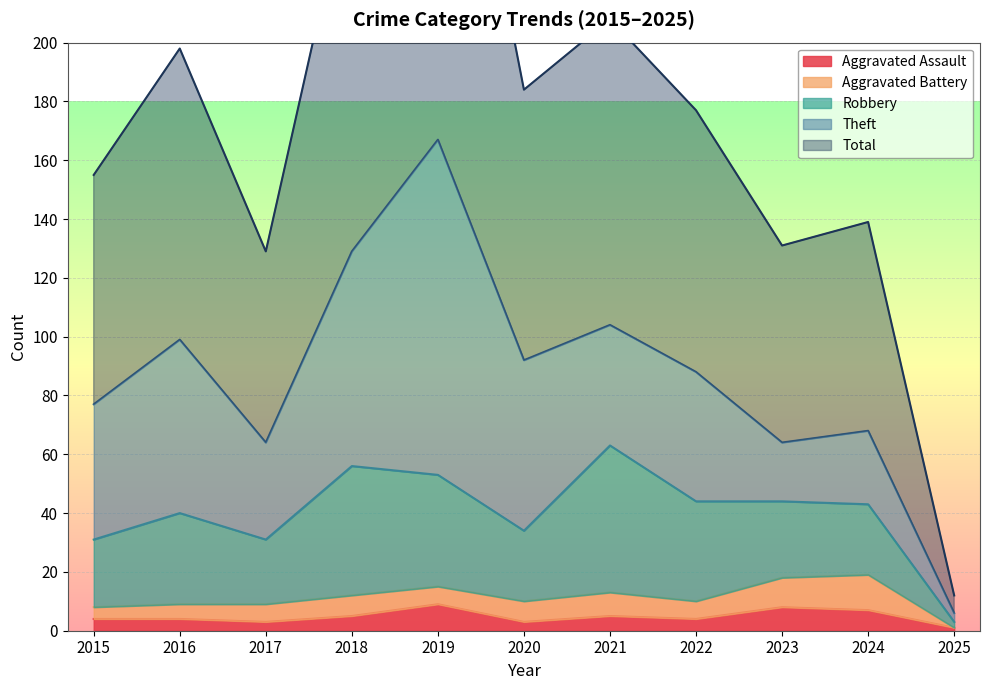

What is the value of the Total point at the 3rd from the left?

65